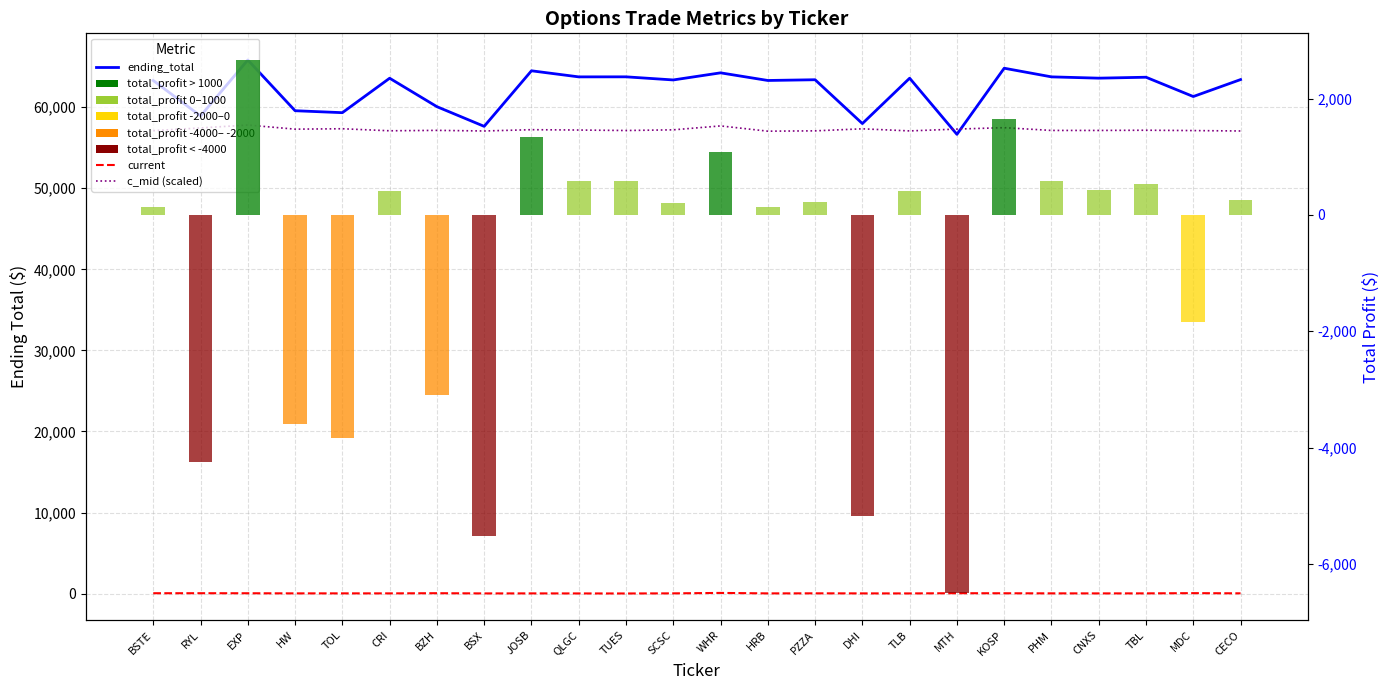

What is the value of the total_profit bar at the 2nd from the left?

-4241.6